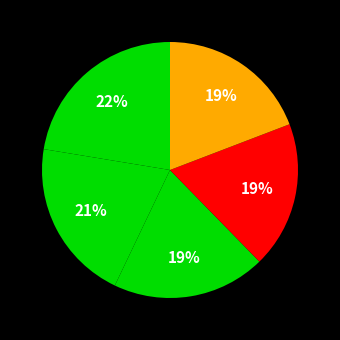

How many segments does this pie chart have?

5